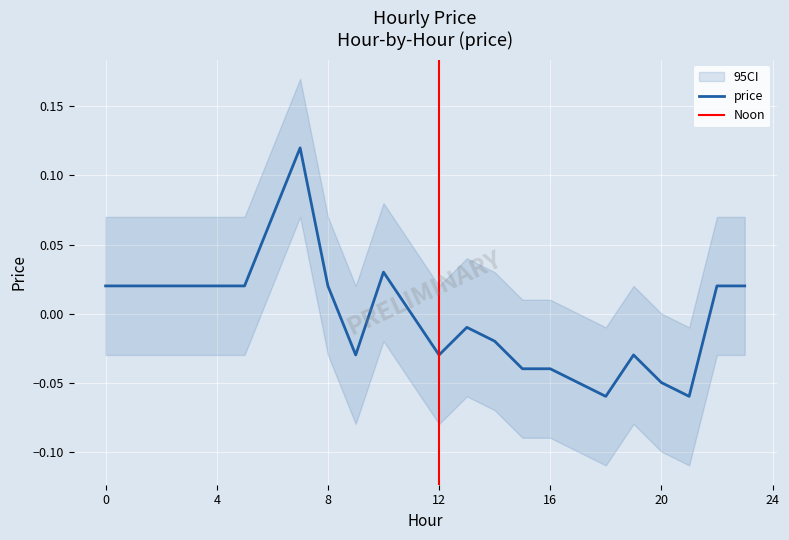

How many values are above zero?

12